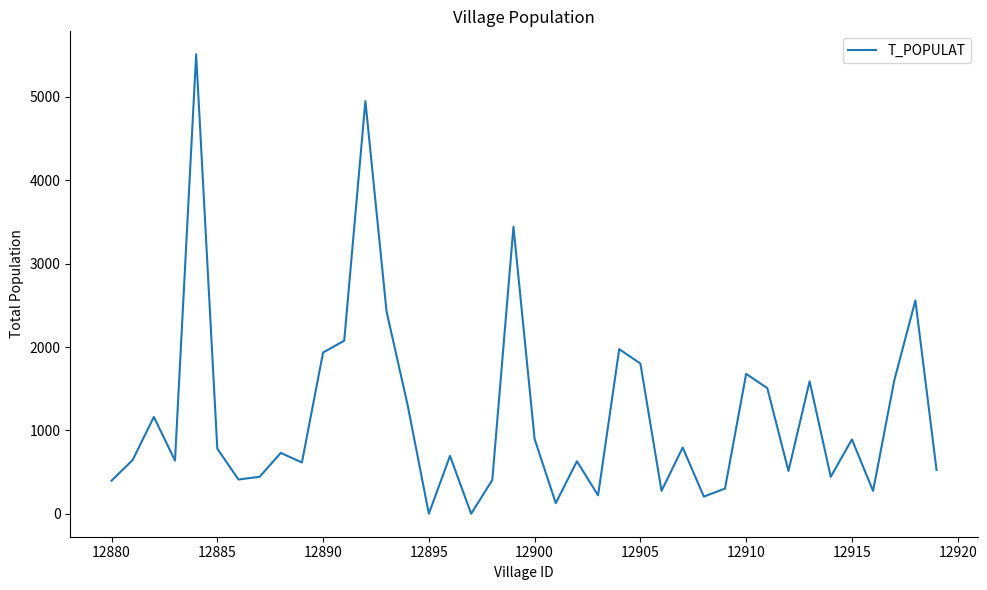

What is the maximum value shown in the chart?

5512